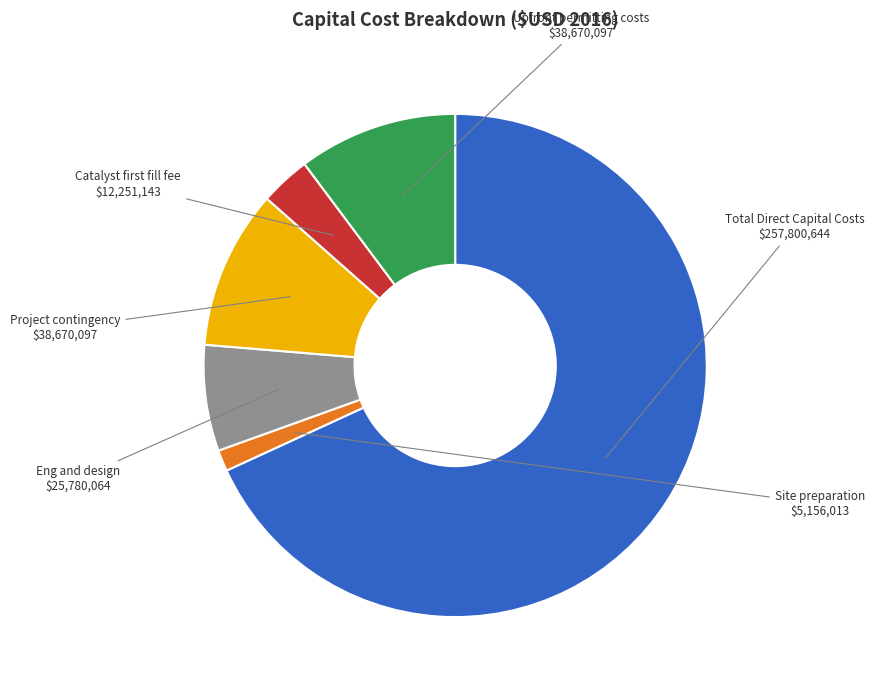

Does any single category account for the majority?

Yes